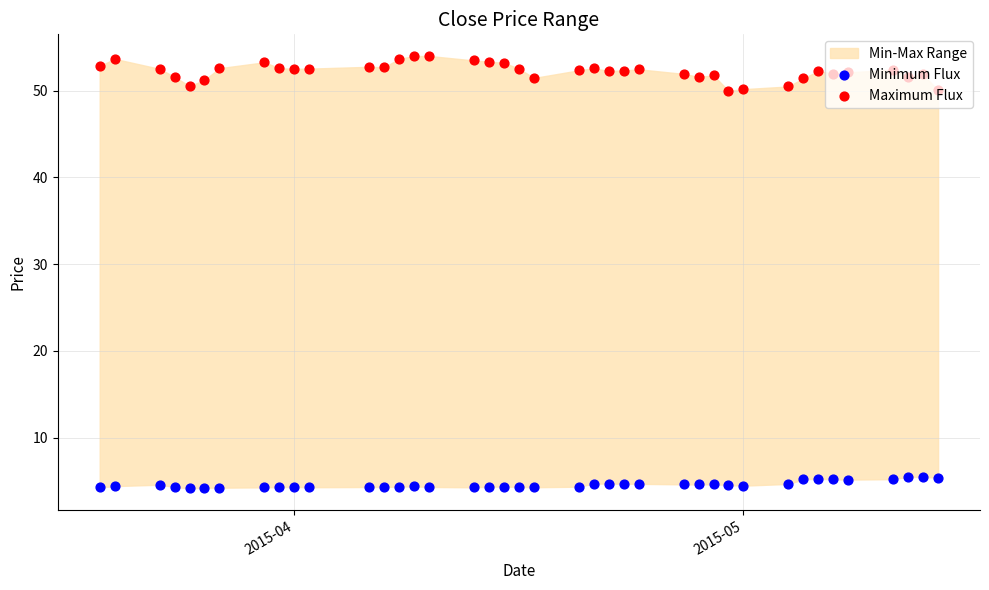

At how many categories does at least one series exceed 21?

40